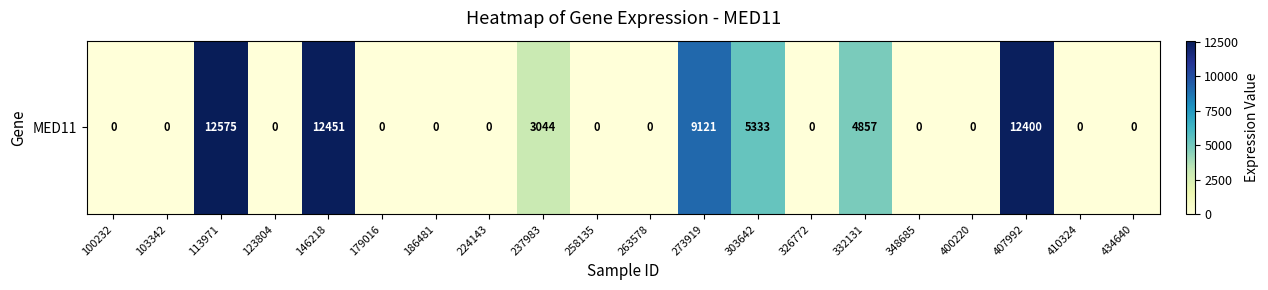

At which category does the chart reach its minimum across all series?

100232